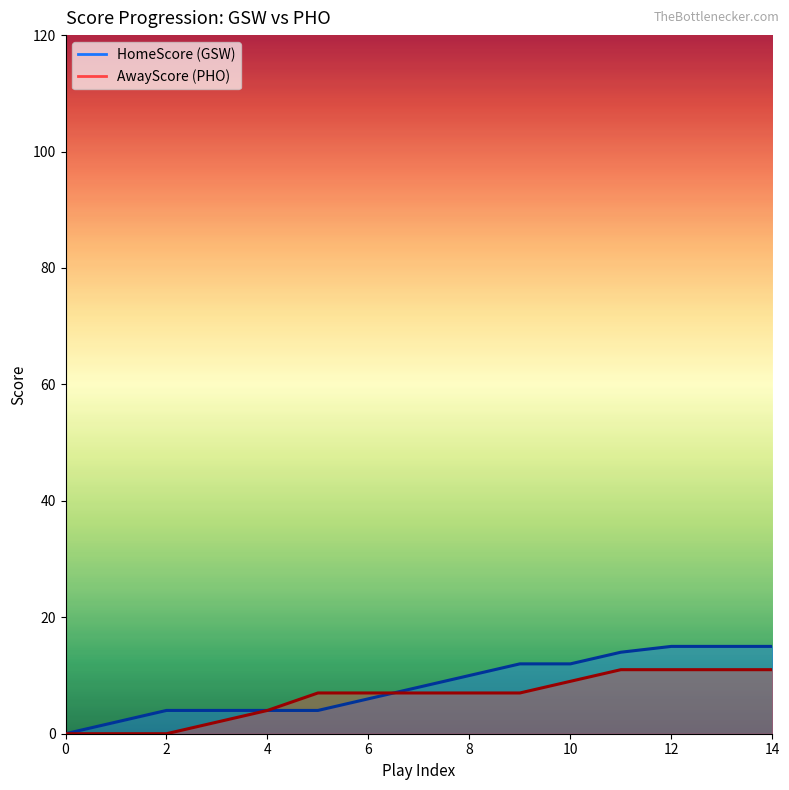

What are all the series names shown in the legend?

HomeScore, AwayScore